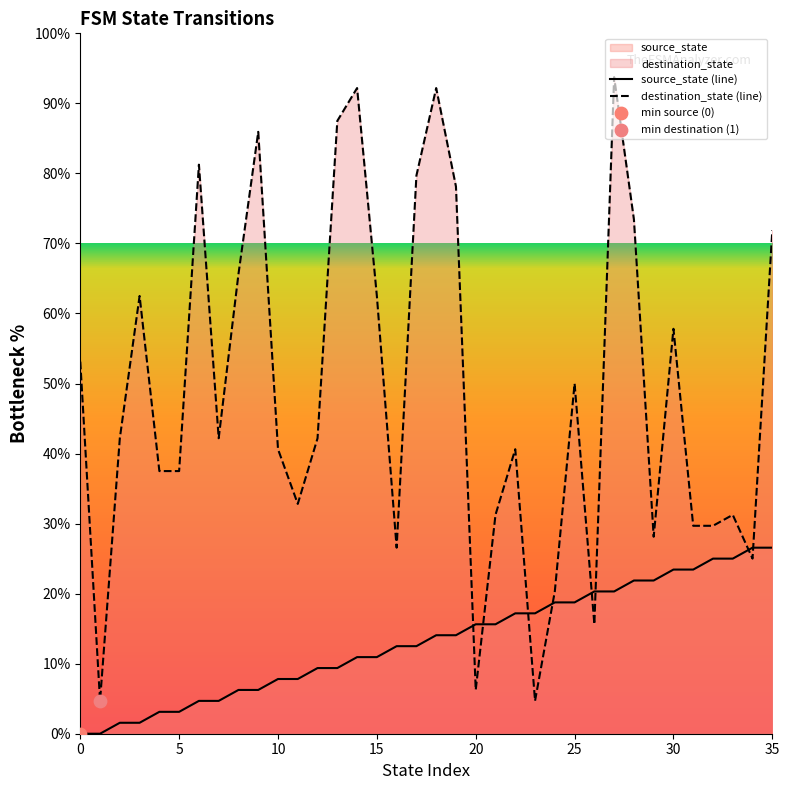

True or false: destination_state (line) and source_state (line) intersect in this chart.

True